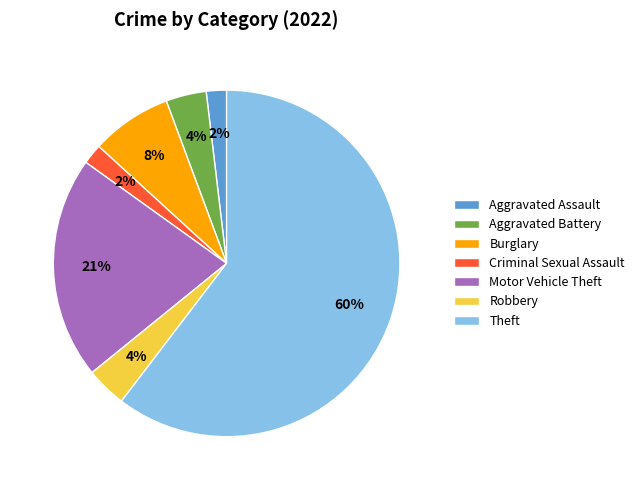

Which slice is the largest?

Theft